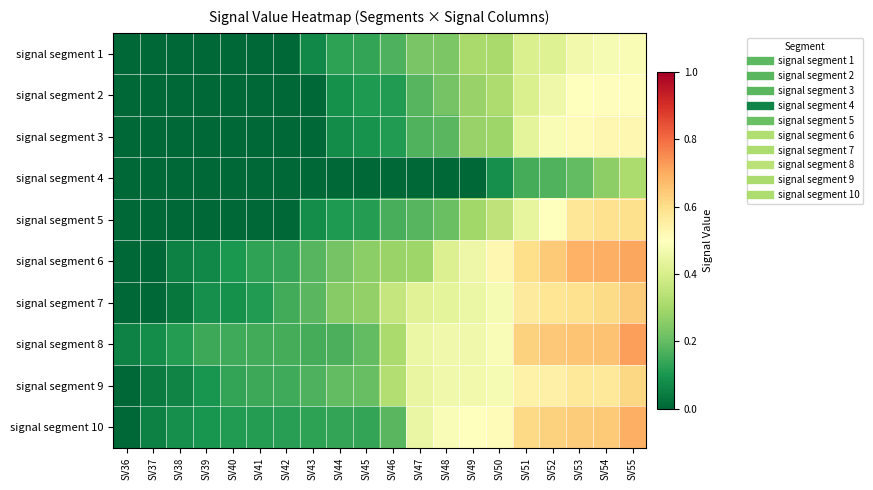

How many series are shown in this chart?

10